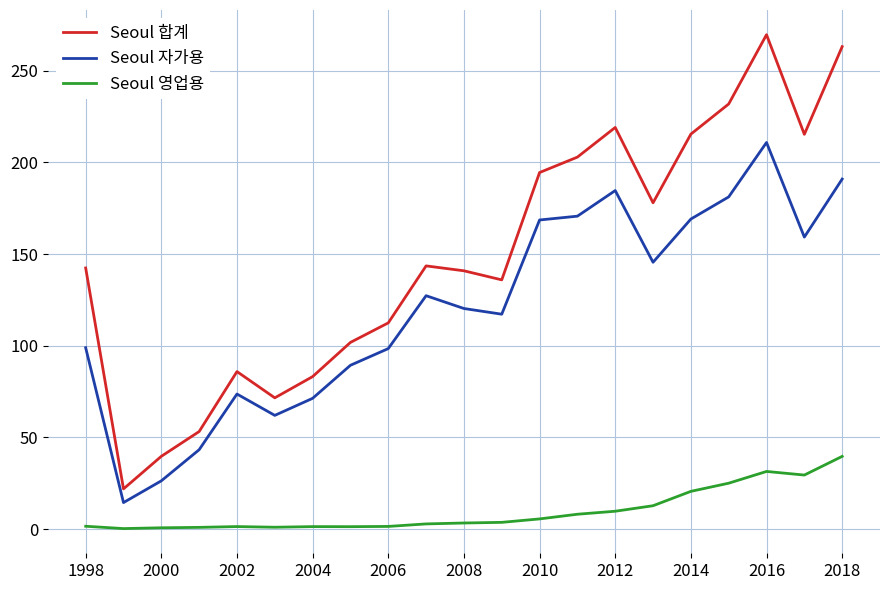

What is the maximum value shown in the chart?

269.6